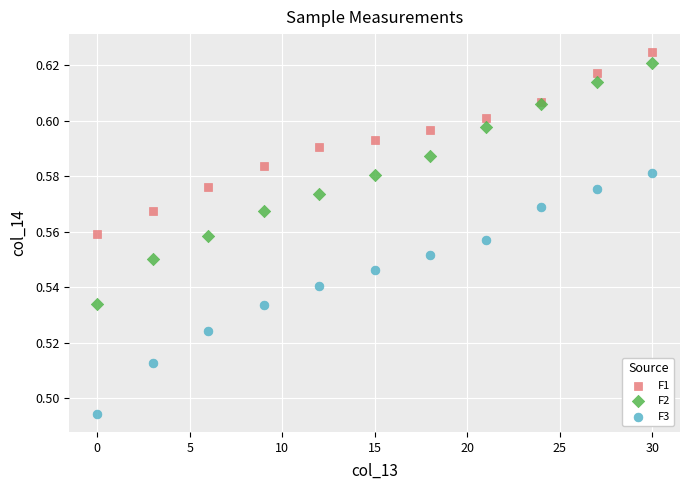

What are all the series names shown in the legend?

F1, F2, F3